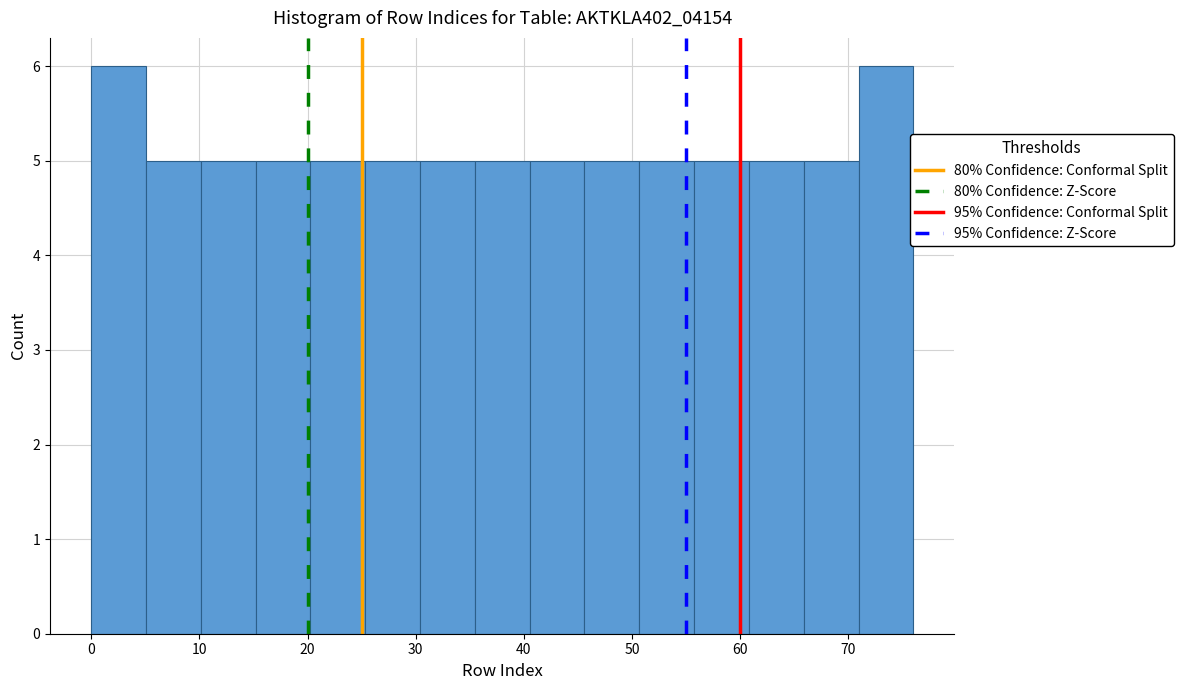

Reading left to right, transcribe this chart: for each bar, give the range it covers on the x-axis and its height. Neither the bar edges nor the heights are printed on the chart, so give them approximately, as read against the axes.

0 to 5: 6
5 to 10: 5
10 to 15: 5
15 to 20: 5
20 to 25: 5
25 to 30: 5
30 to 35: 5
35 to 41: 5
41 to 46: 5
46 to 51: 5
51 to 56: 5
56 to 61: 5
61 to 66: 5
66 to 71: 5
71 to 76: 6